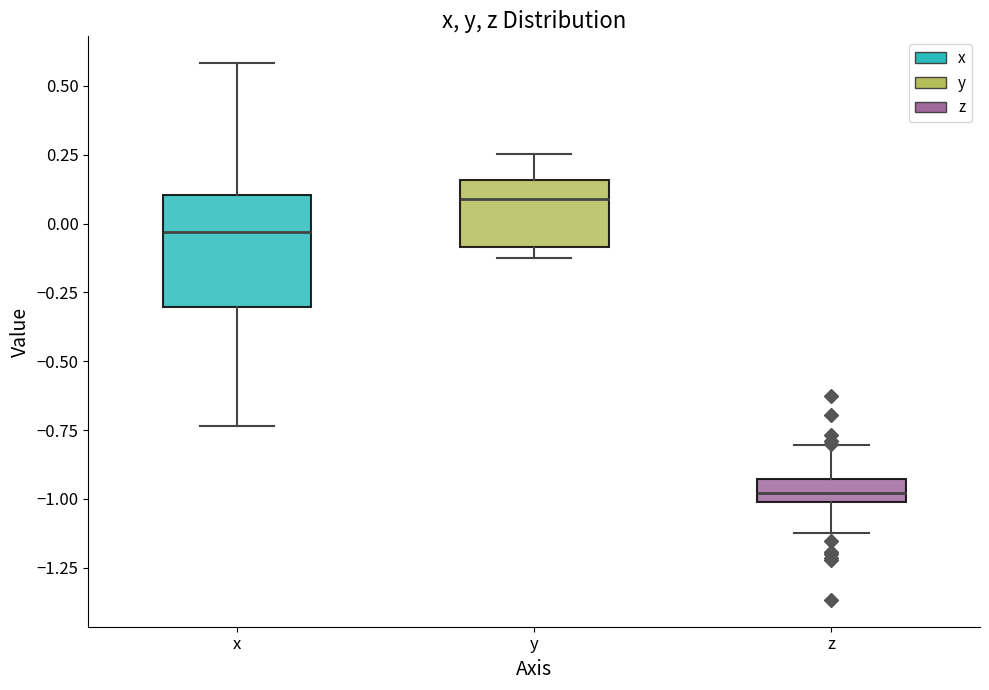

Reading left to right, transcribe this box plot: for each box, give where its median line is, the range the box spans, and where its two whiskers end, as read against the y-axis. The values are not printed on the chart, so give them approximately, as read against the axis.

x: median -0.05, box -0.30 to 0.10, whiskers -0.75 to 0.60
y: median 0.10, box -0.10 to 0.15, whiskers -0.15 to 0.25
z: median -1.00 (inside the box), box -1.00 to -0.95, whiskers -1.10 to -0.80